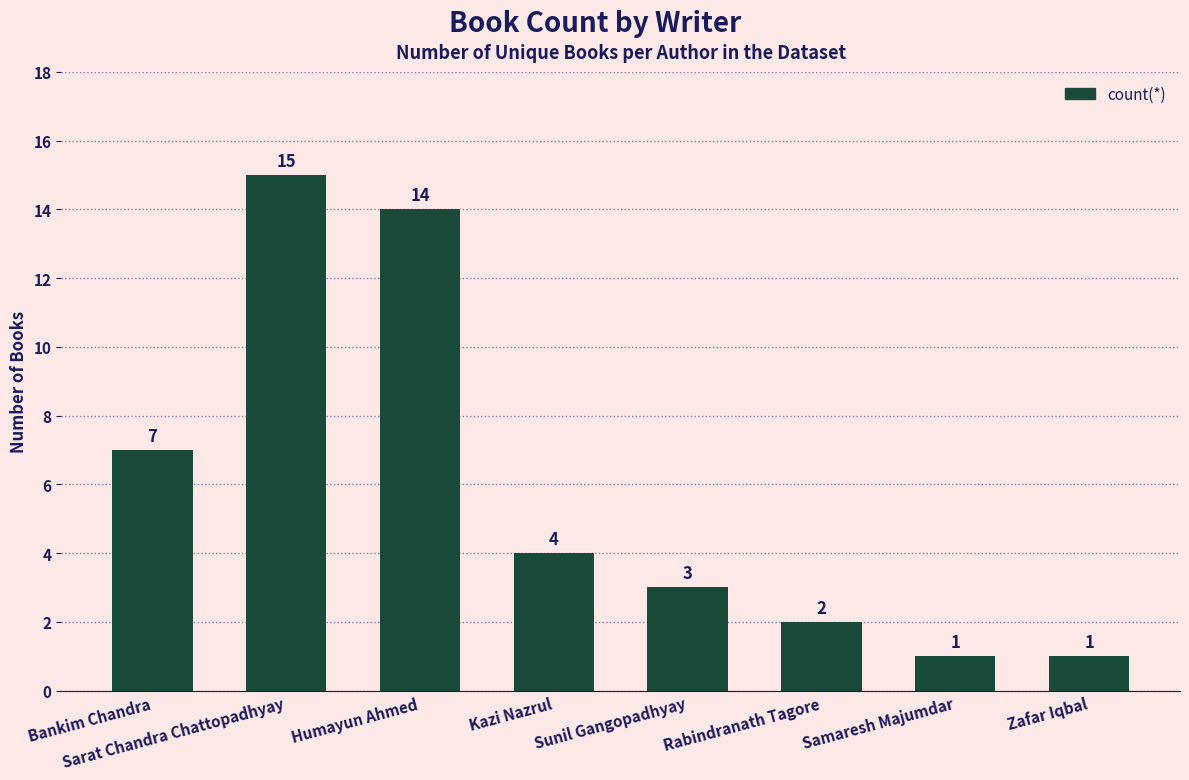

Reading left to right, what are all the values shown in this chart?

Bankim Chandra=7	Sarat Chandra Chattopadhyay=15	Humayun Ahmed=14	Kazi Nazrul=4	Sunil Gangopadhyay=3	Rabindranath Tagore=2	Samaresh Majumdar=1	Zafar Iqbal=1